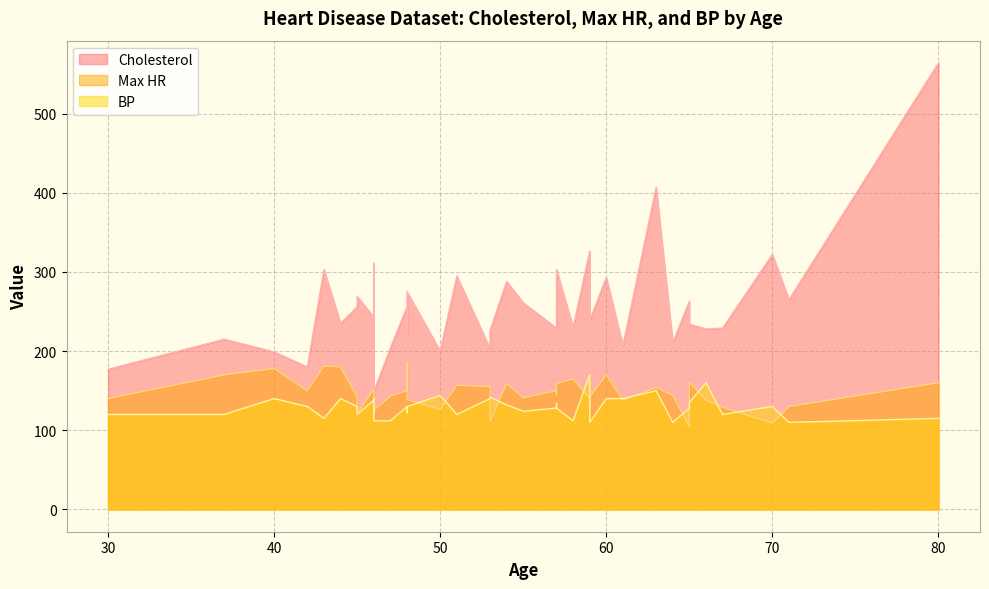

What are all the series names shown in the legend?

Cholesterol, Max HR, BP